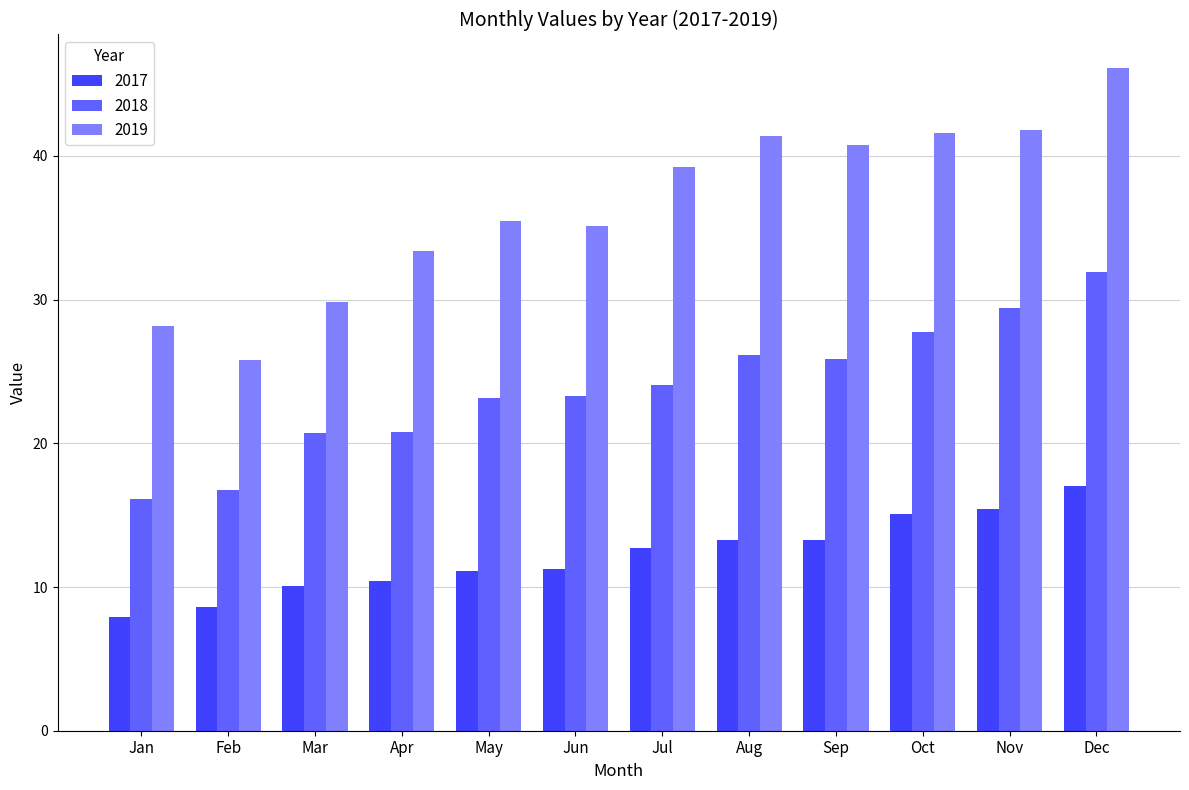

List the series in order of their peak value, lowest first.

2017, 2018, 2019